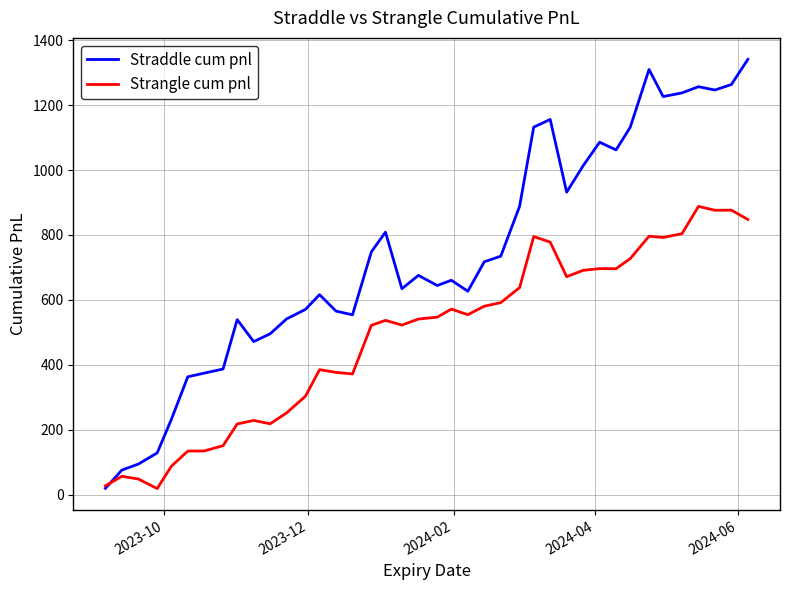

Which series has the widest spread of values?

Straddle cum pnl